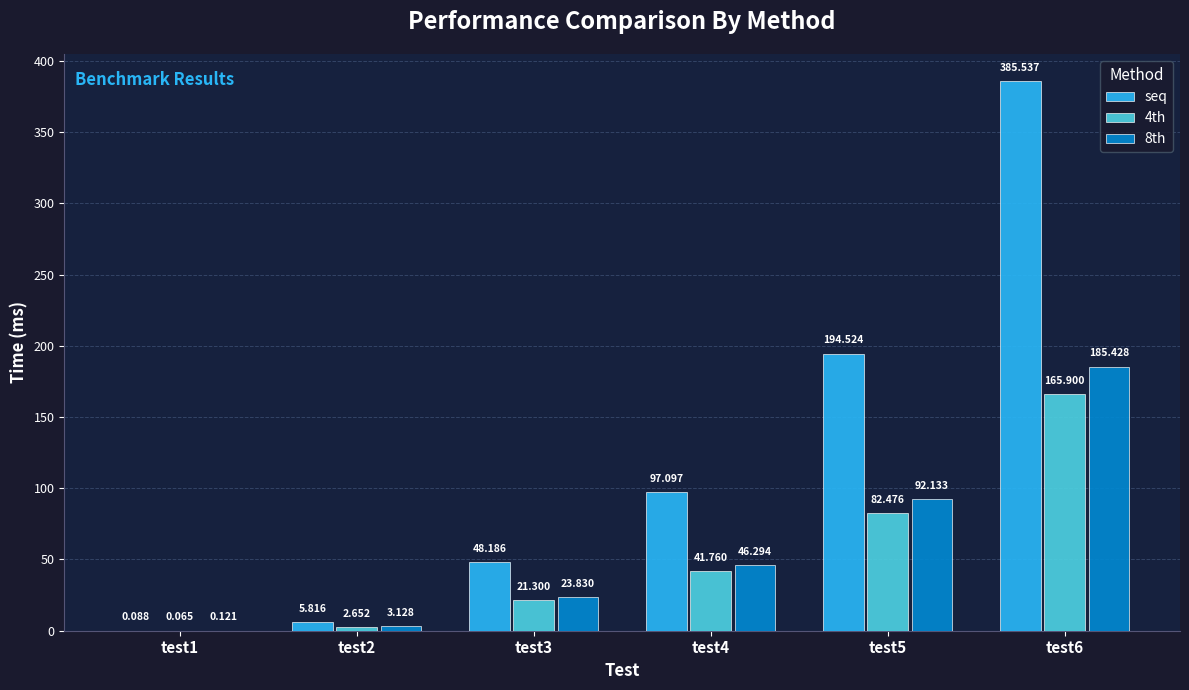

Which series has the largest total across all categories?

seq